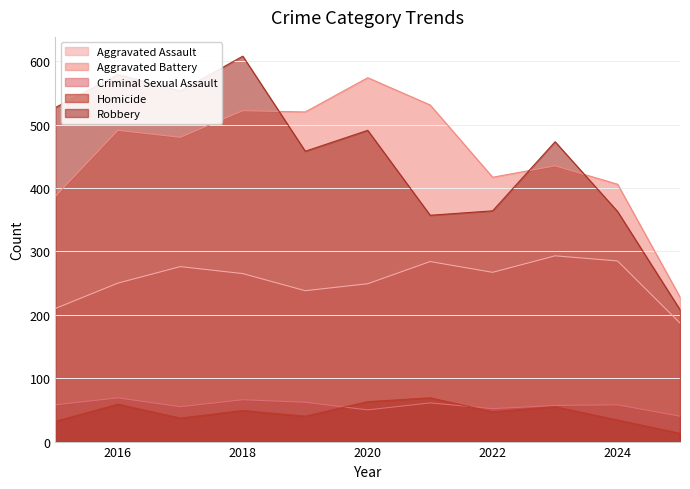

Reading right to left, transcribe all the data shown in this chart.

Aggravated Assault: 2025=187	2024=285	2023=293	2022=267	2021=284	2020=249	2019=238	2018=265	2017=276	2016=250	2015=210
Aggravated Battery: 2025=228	2024=406	2023=435	2022=417	2021=531	2020=574	2019=520	2018=522	2017=480	2016=491	2015=387
Criminal Sexual Assault: 2025=40	2024=58	2023=57	2022=52	2021=61	2020=50	2019=62	2018=66	2017=55	2016=69	2015=58
Homicide: 2025=13	2024=34	2023=55	2022=47	2021=69	2020=63	2019=40	2018=49	2017=37	2016=59	2015=32
Robbery: 2025=208	2024=363	2023=473	2022=364	2021=357	2020=491	2019=458	2018=608	2017=553	2016=579	2015=527